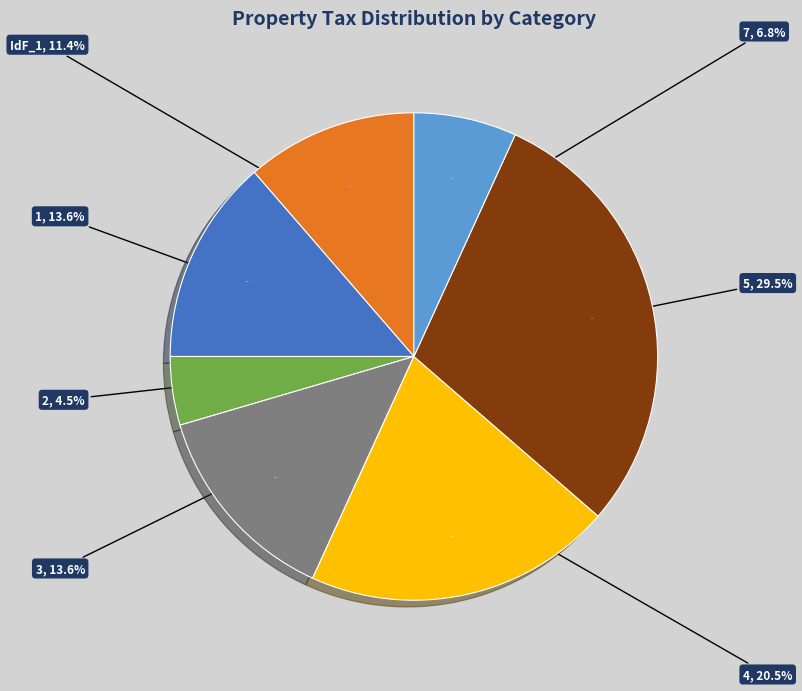

Is it true that 3 is 2% of the pie?

False